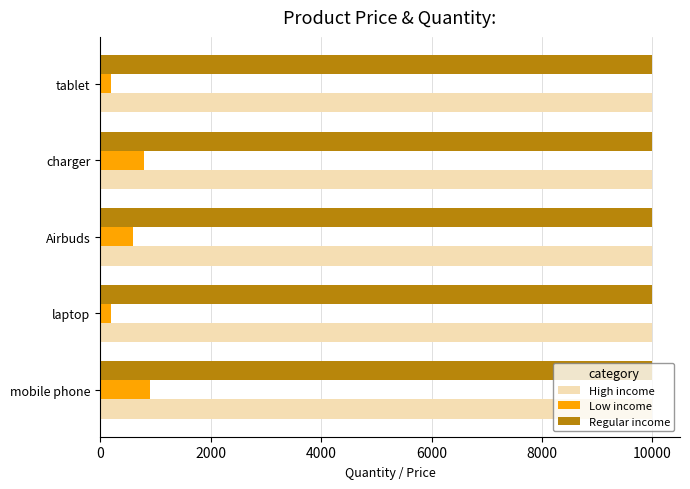

How many distinct data groups are displayed?

3